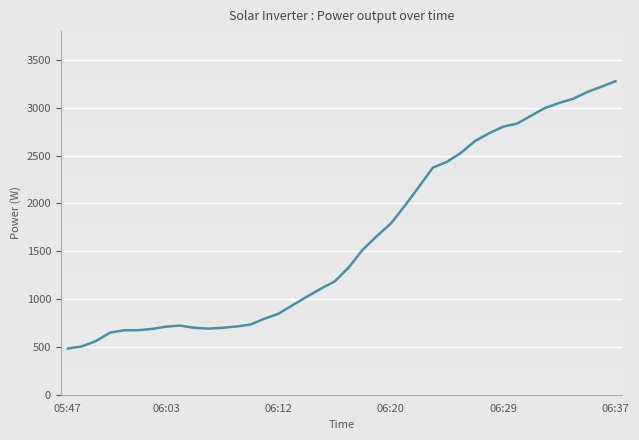

What is the smallest value displayed?

483